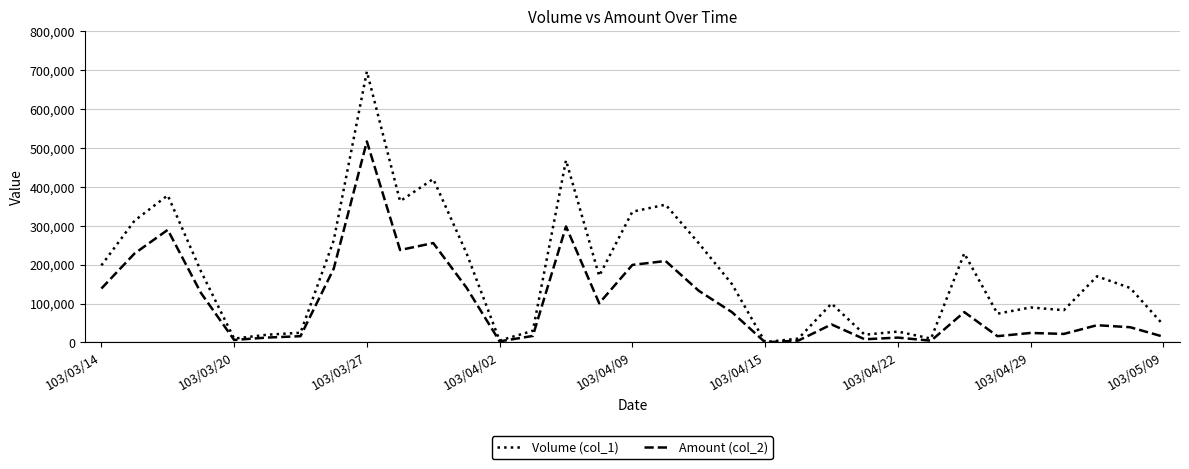

Rank the series by their average value, from highest to lowest.

Volume (col_1), Amount (col_2)